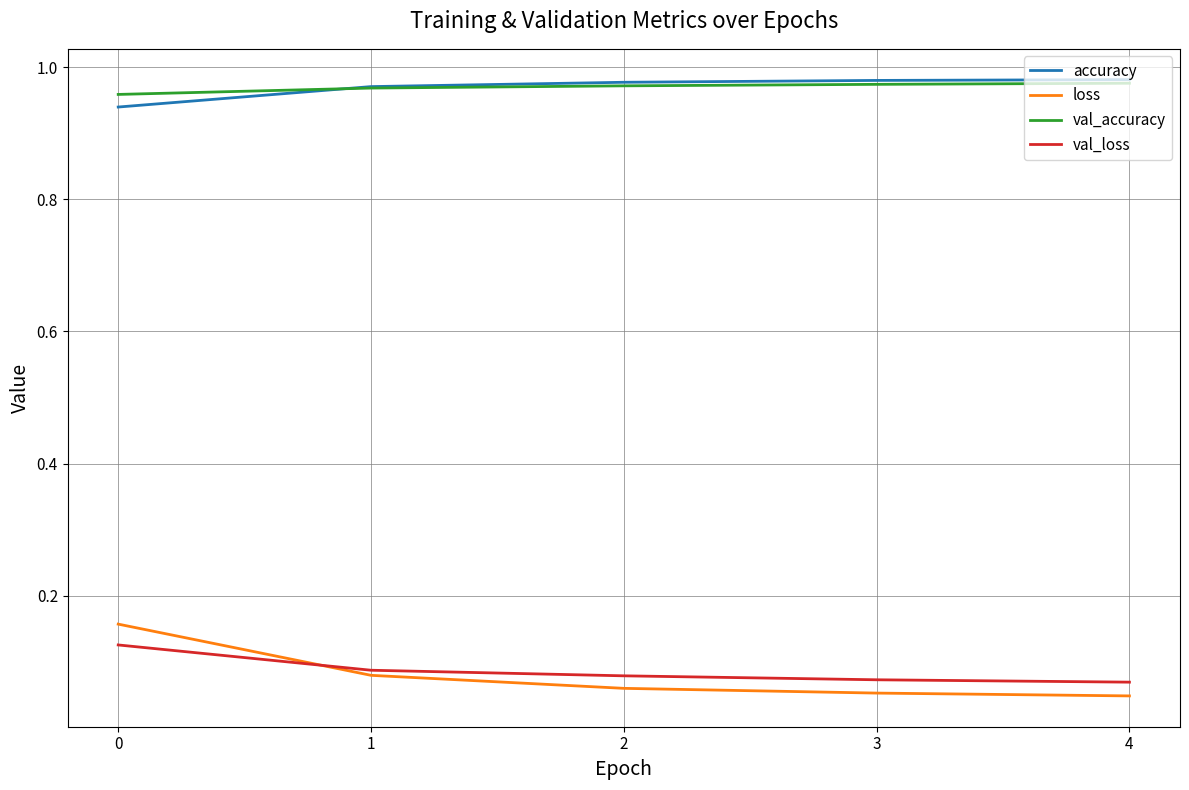

Is the value of loss at 2 greater than the value of val_accuracy at 2?

No